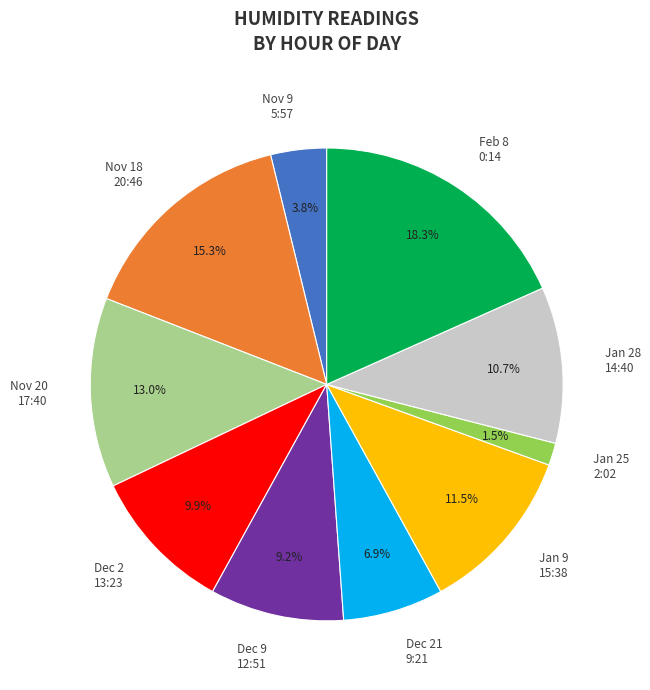

To the nearest percent, what is the difference between the largest and smallest slice percentages?

17%